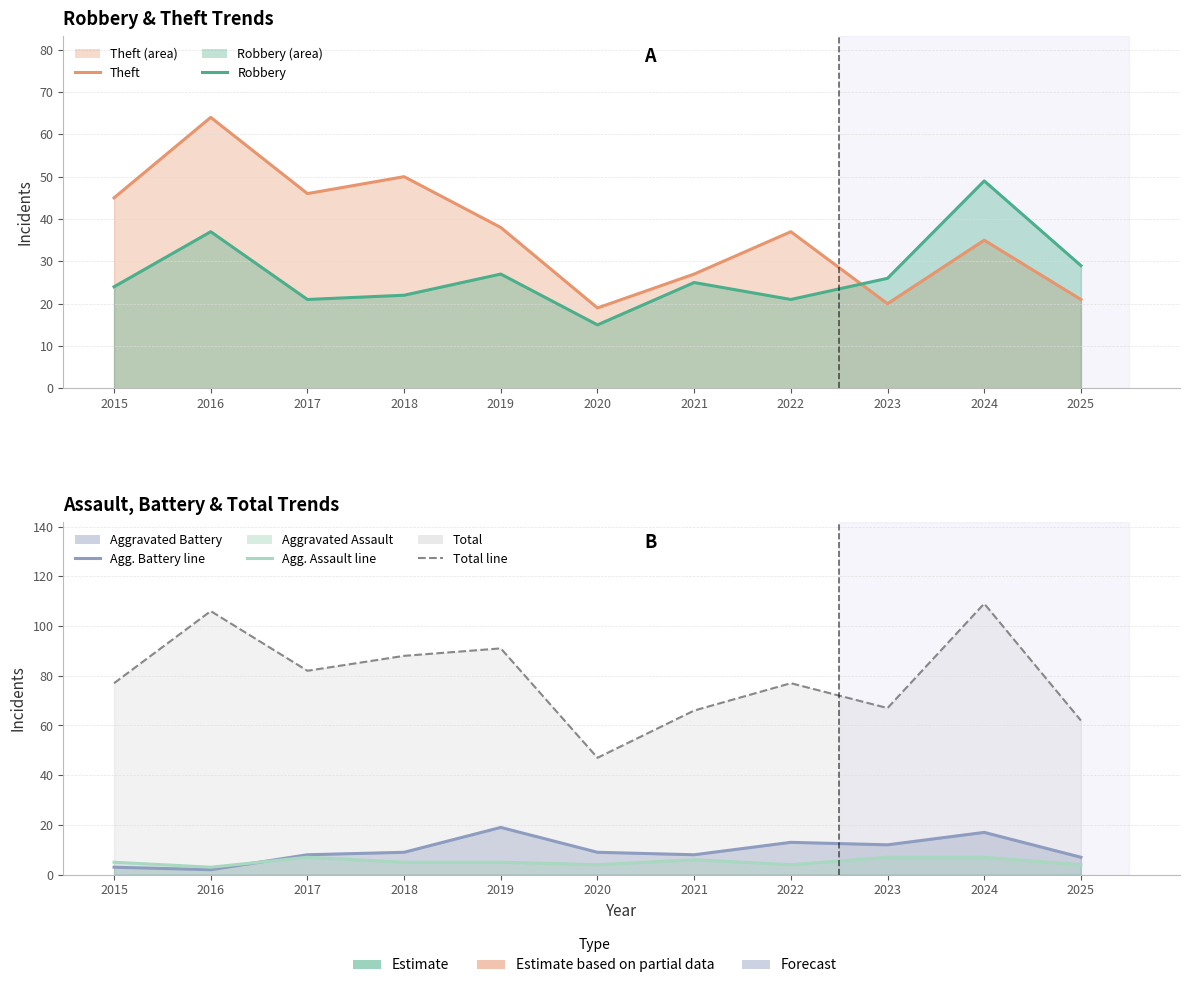

What is the lowest value of the Robbery series?

15